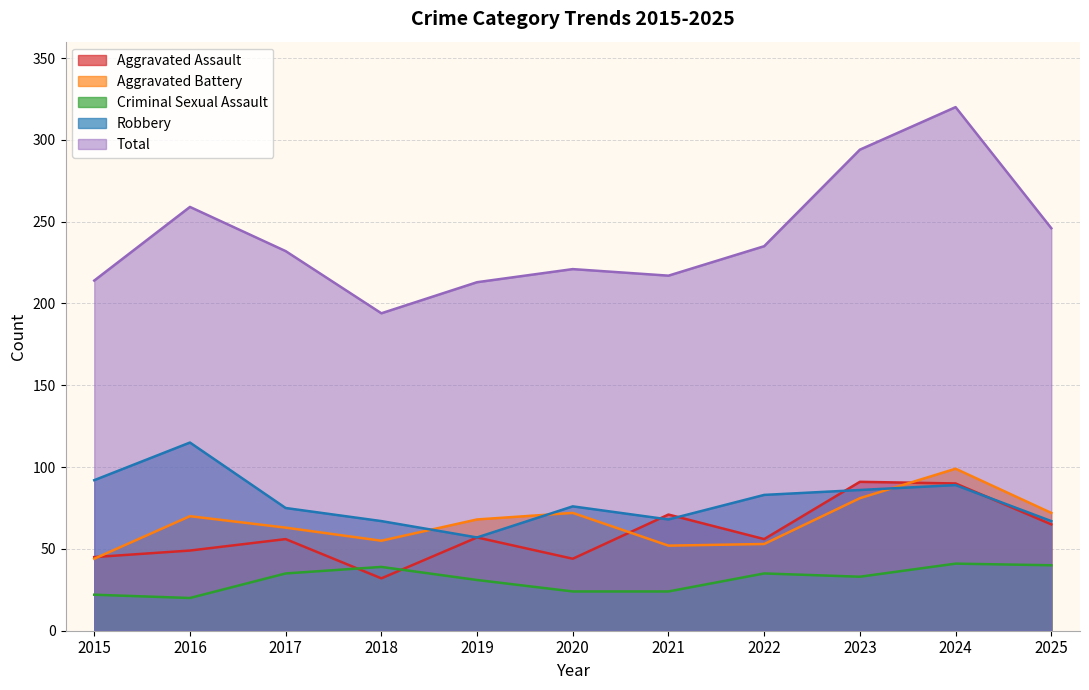

True or false: Robbery and Total intersect in this chart.

False